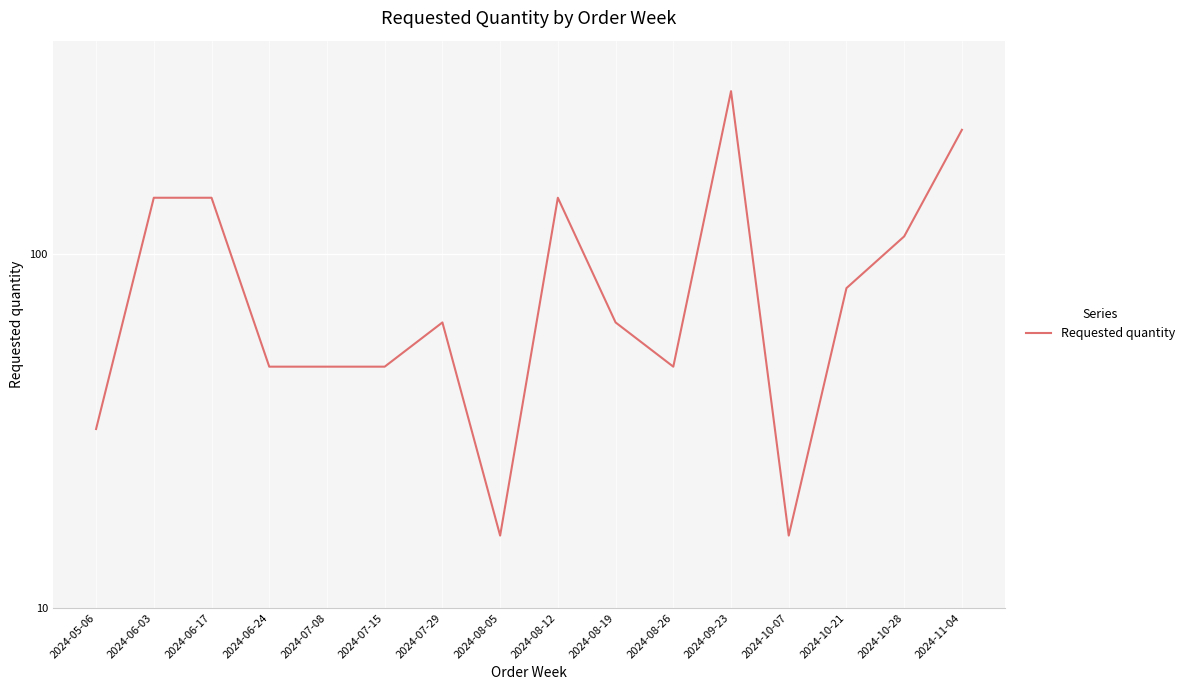

What is the maximum value shown in the chart?

288